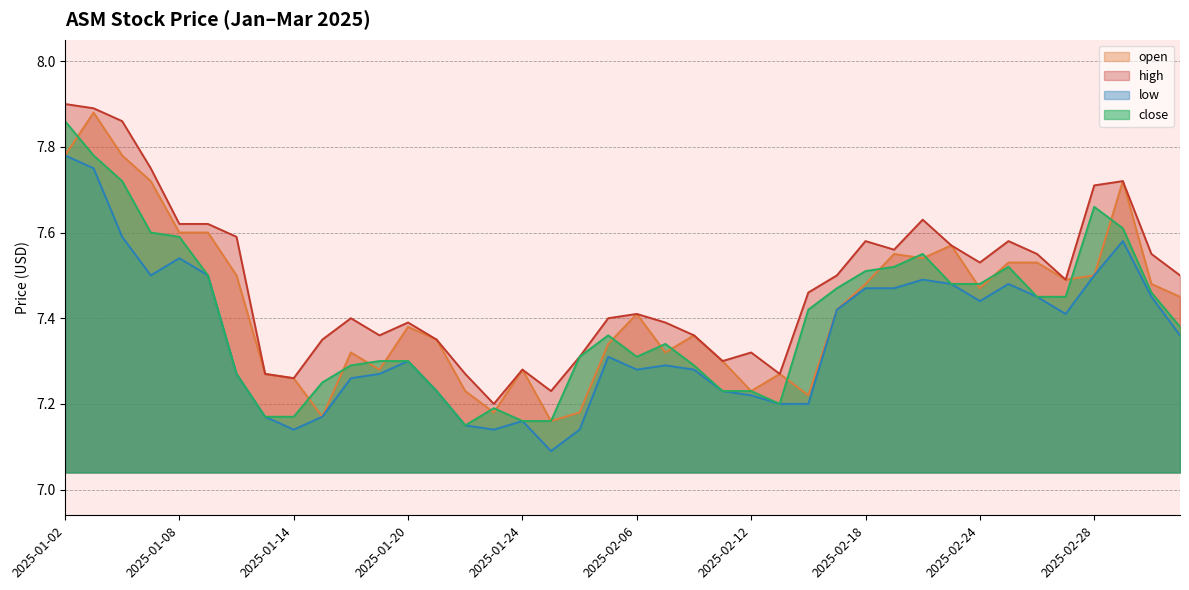

Count the high values in the range 7 to 8.

40